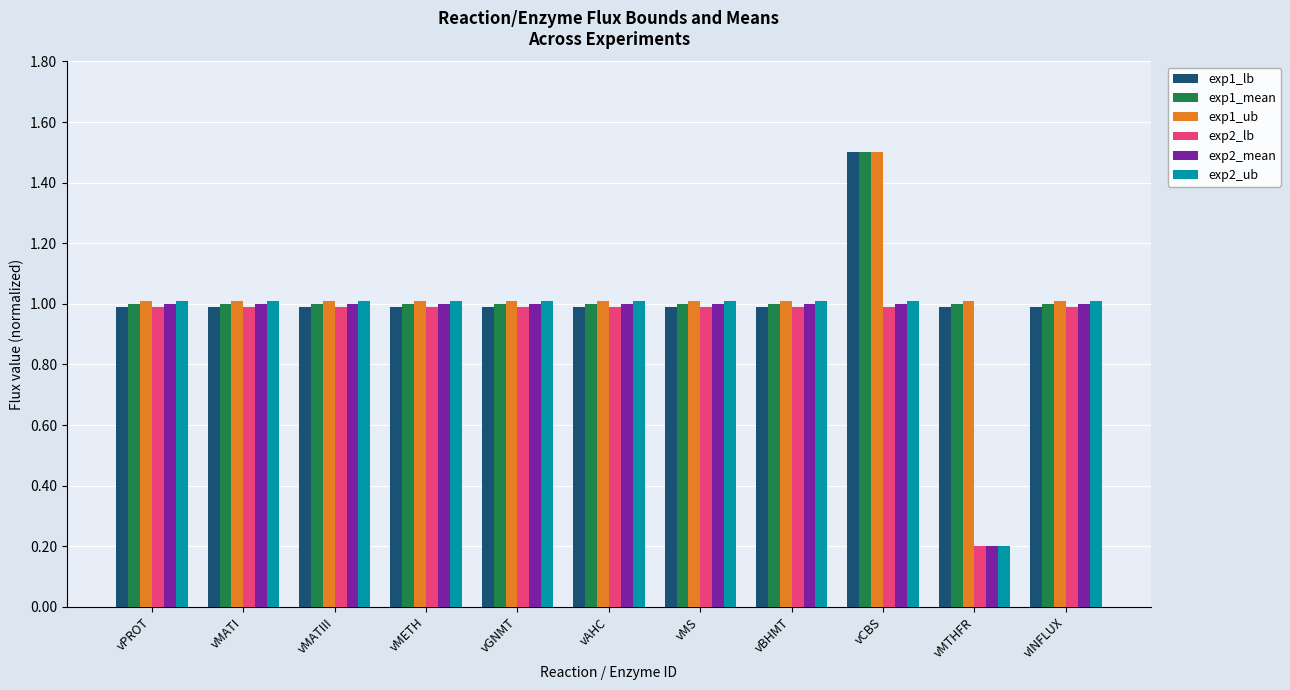

What is the sum of the exp2_lb values at vGNMT and vMATIII?

2.0